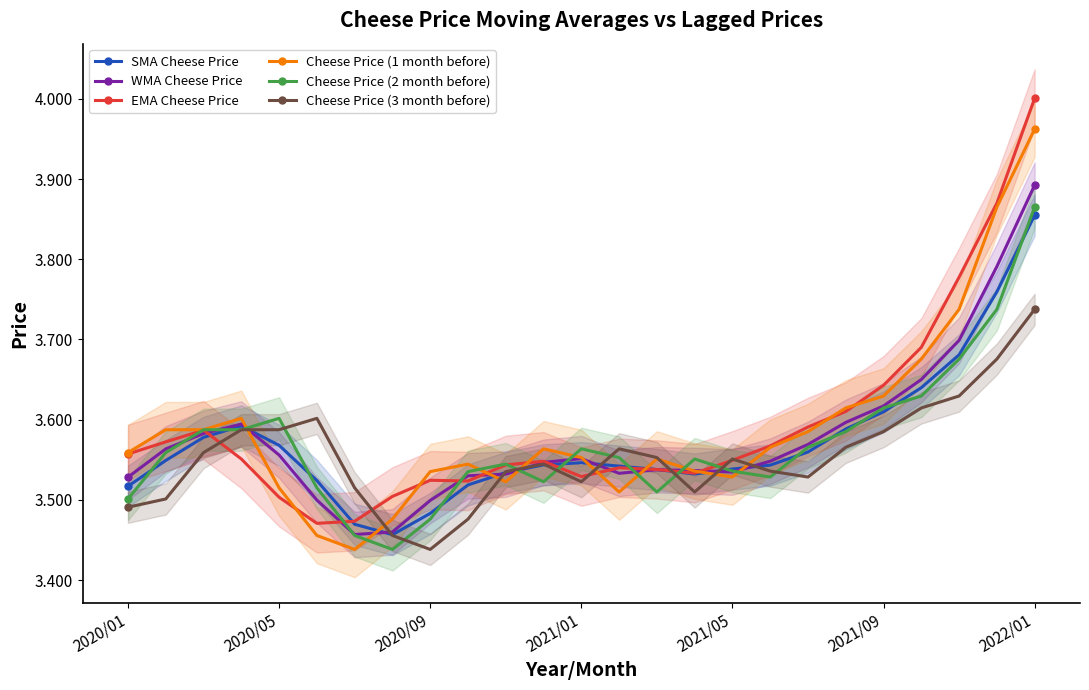

The value of EMA Cheese Price at 2021/09 is 2.3. True or false?

False